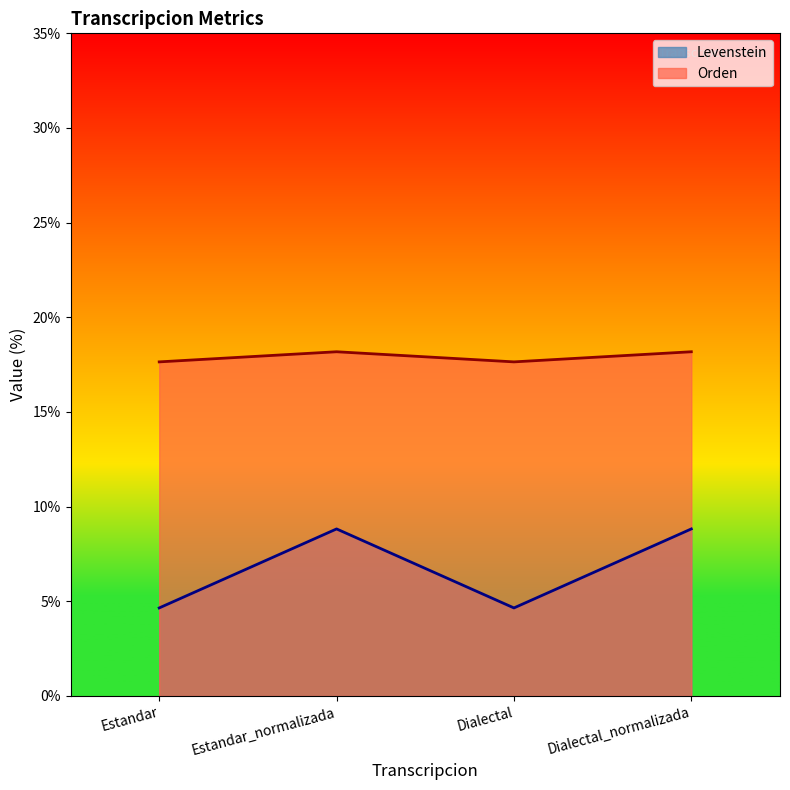

Which has a higher value, Estandar_normalizada or Dialectal?

Estandar_normalizada